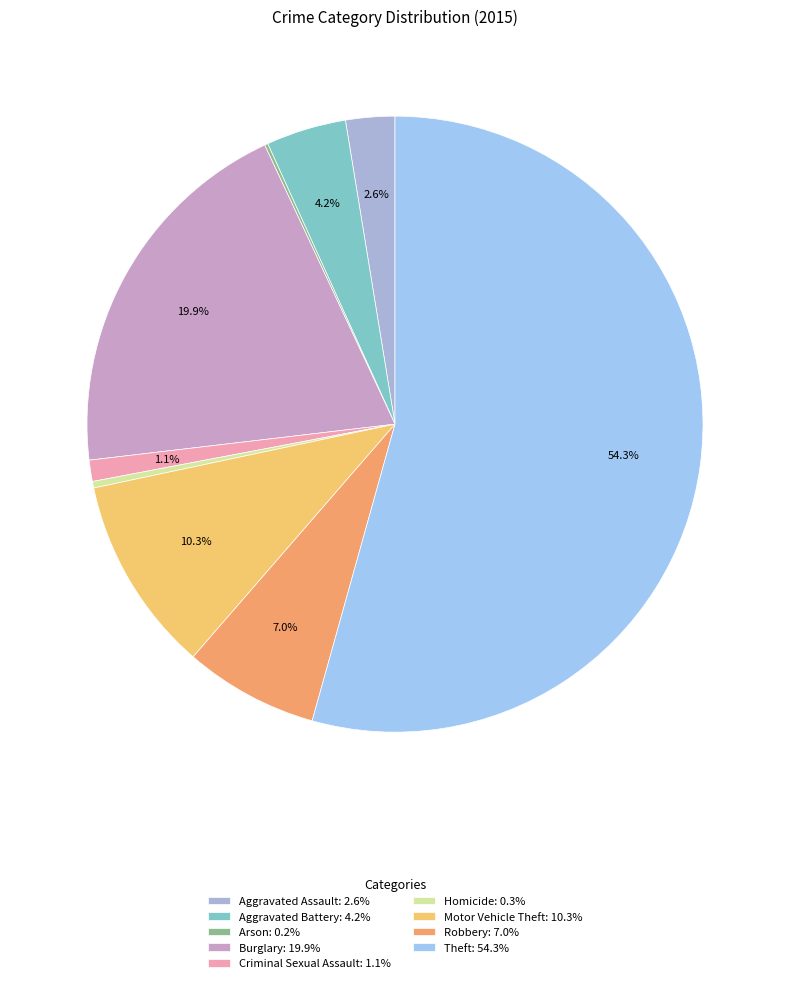

Count the number of slices in the pie.

9